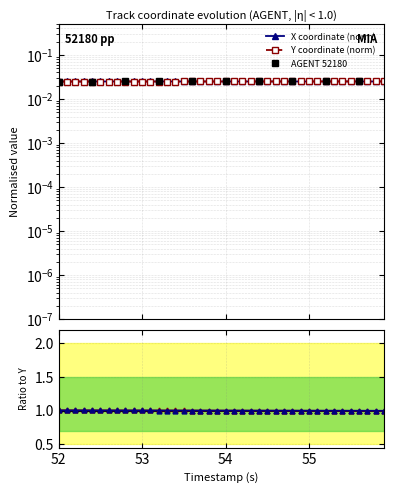

At how many categories does at least one series exceed 0?

40